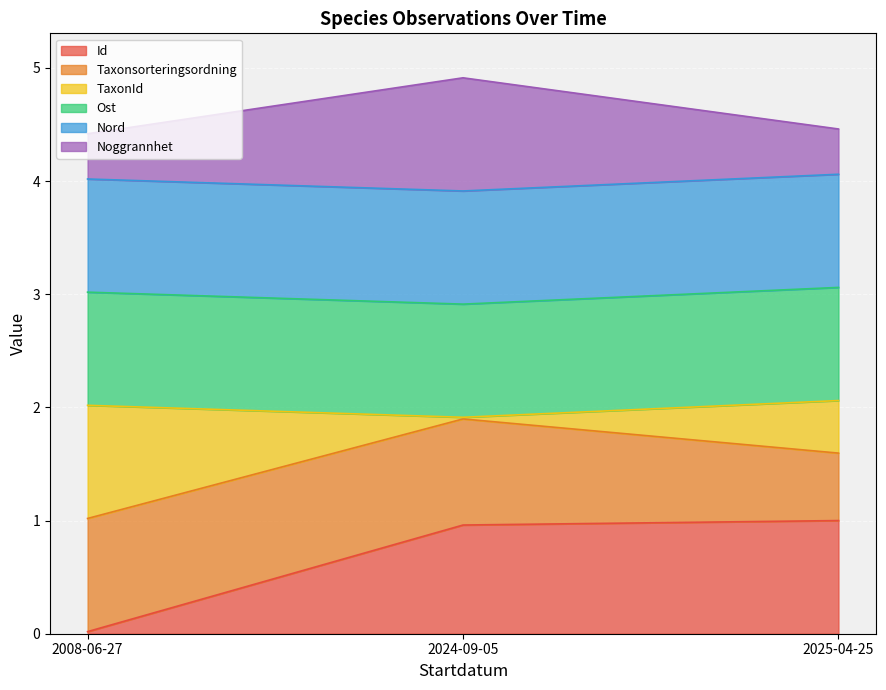

What is the difference between the second highest and minimum values in the Id series?

0.9